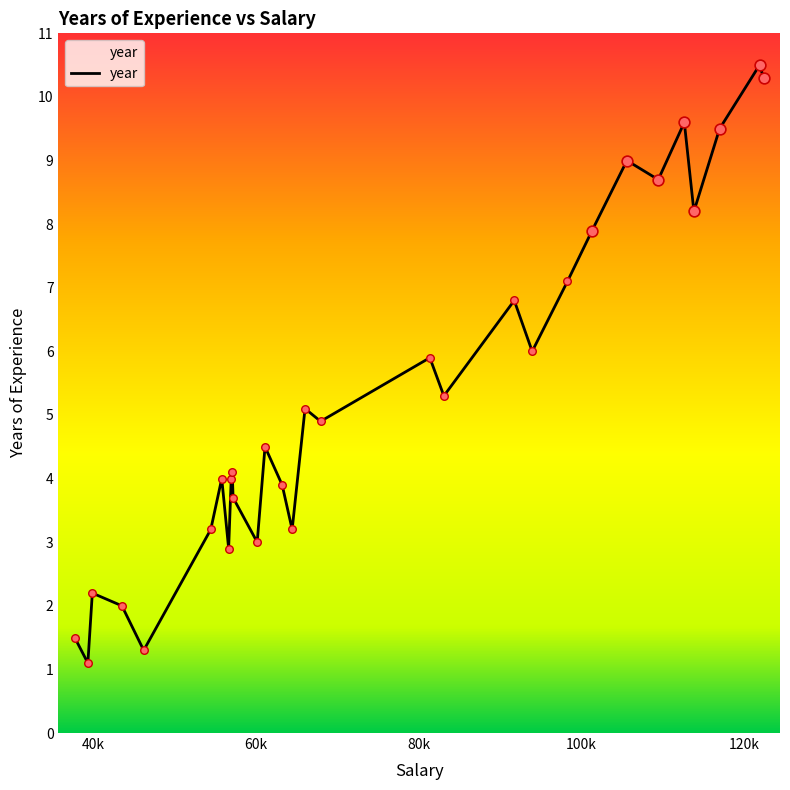

What is the minimum value shown in the chart?

1.1